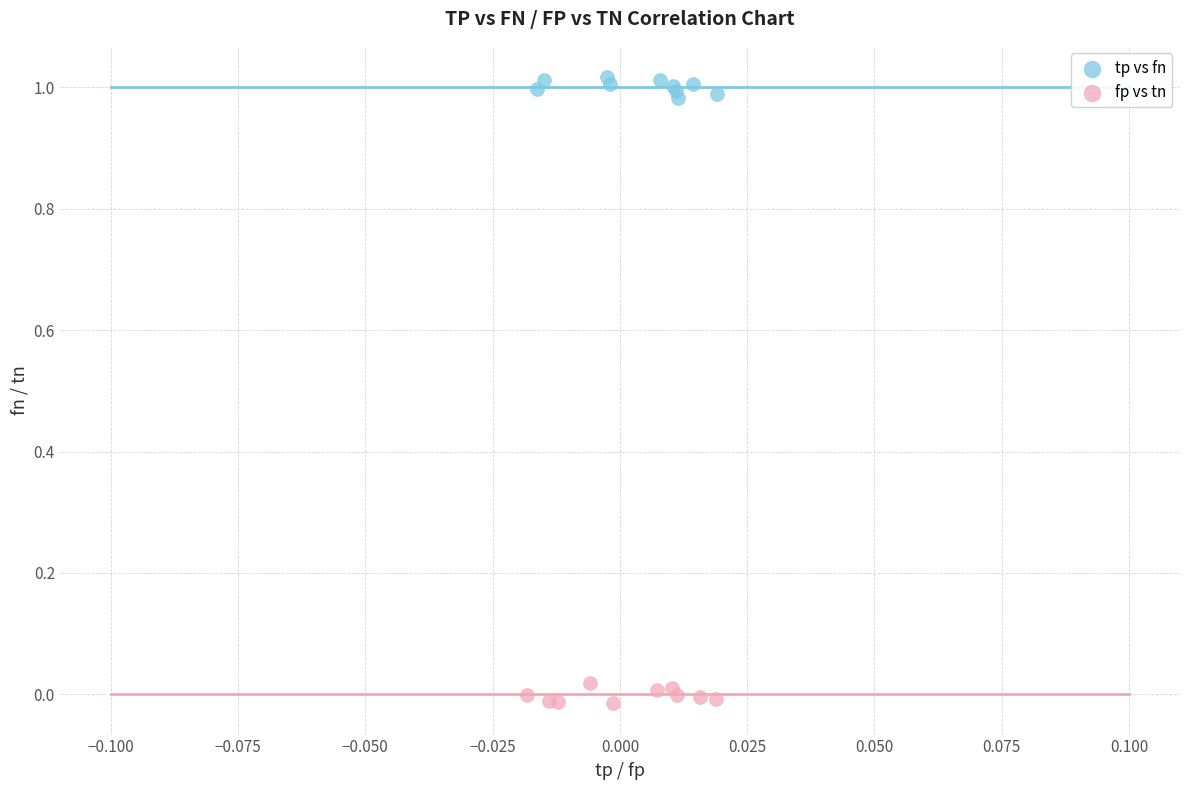

Which series contains the highest Y value?

tp vs fn